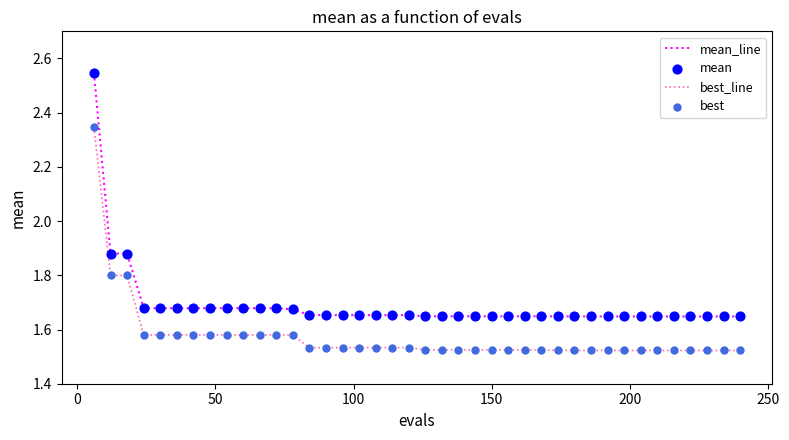

What is the difference between the maximum and minimum values in the mean_line series?

0.9